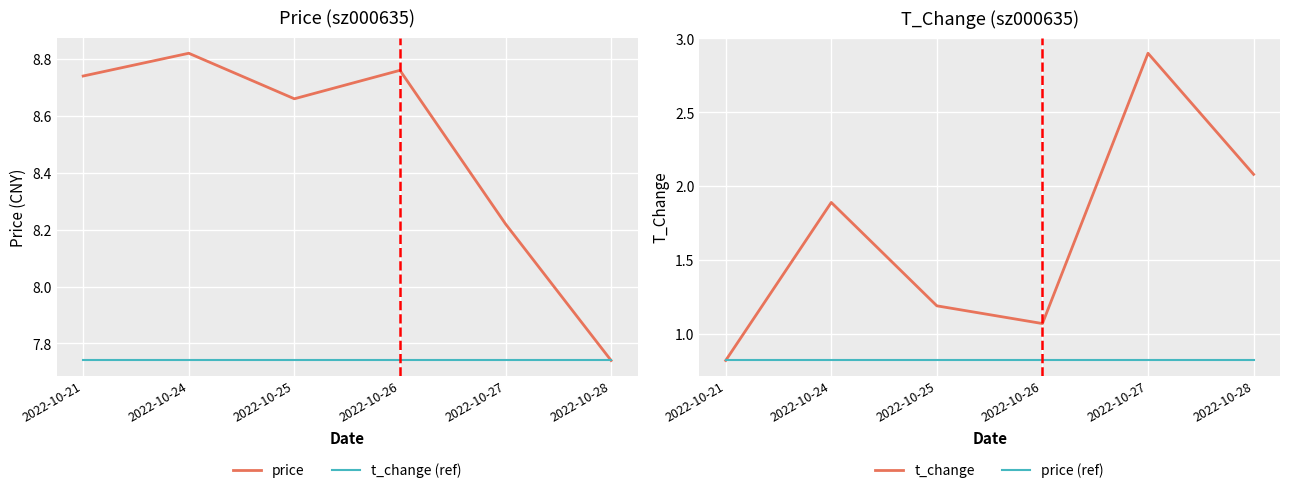

What is the spread (max minus min) of values at 2022-10-28?

6.9